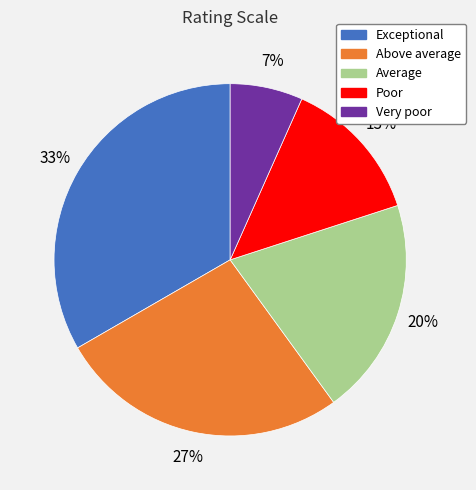

Rank the categories by value from highest to lowest.

Exceptional, Above average, Average, Poor, Very poor